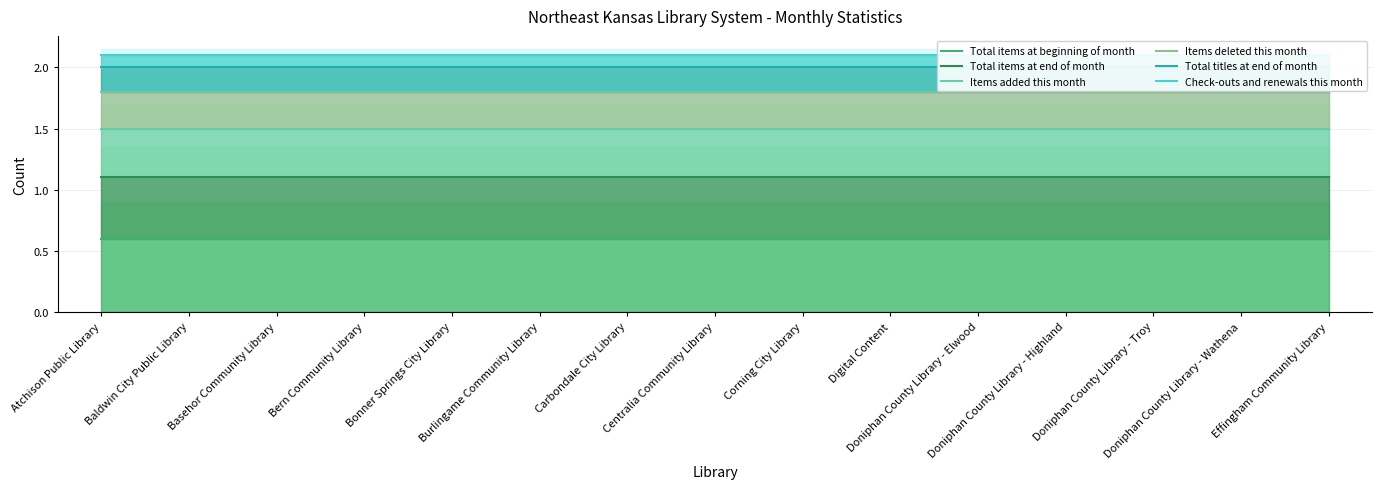

What are all the series names shown in the legend?

Total items at beginning of month, Total items at end of month, Items added this month, Items deleted this month, Total titles at end of month, Check-outs and renewals this month